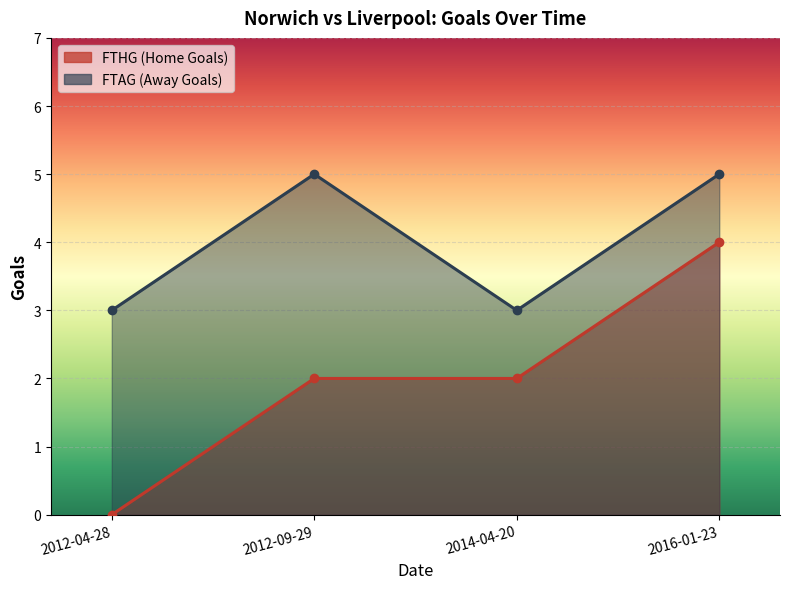

What is the value of the FTAG point at the 1st from the left?

3